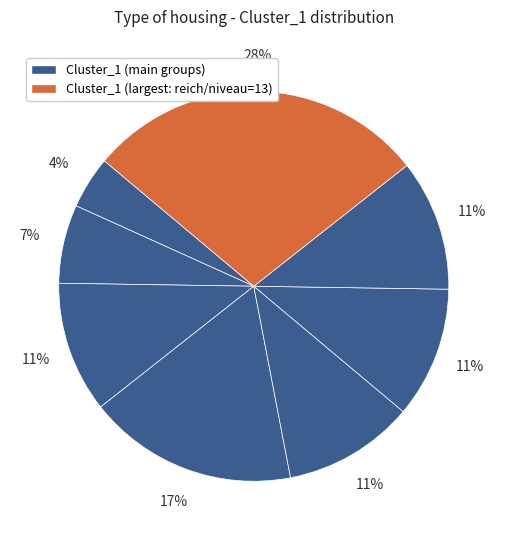

Which slice is the largest?

reich/niveau